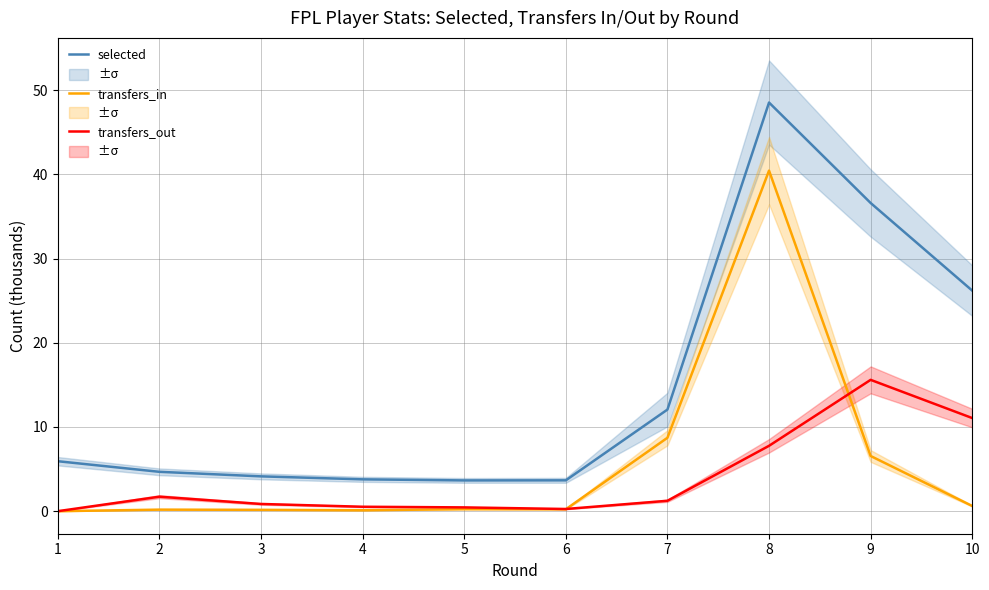

What is the average value of the selected series?

14.9